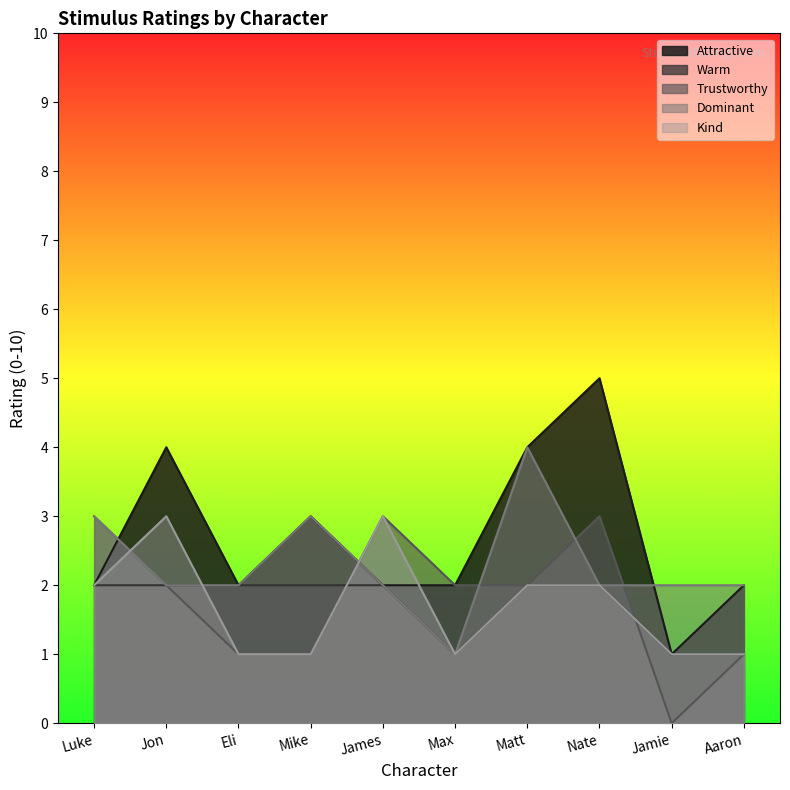

Rank the series by their maximum value, from highest to lowest.

Attractive, Dominant, Trustworthy, Kind, Warm